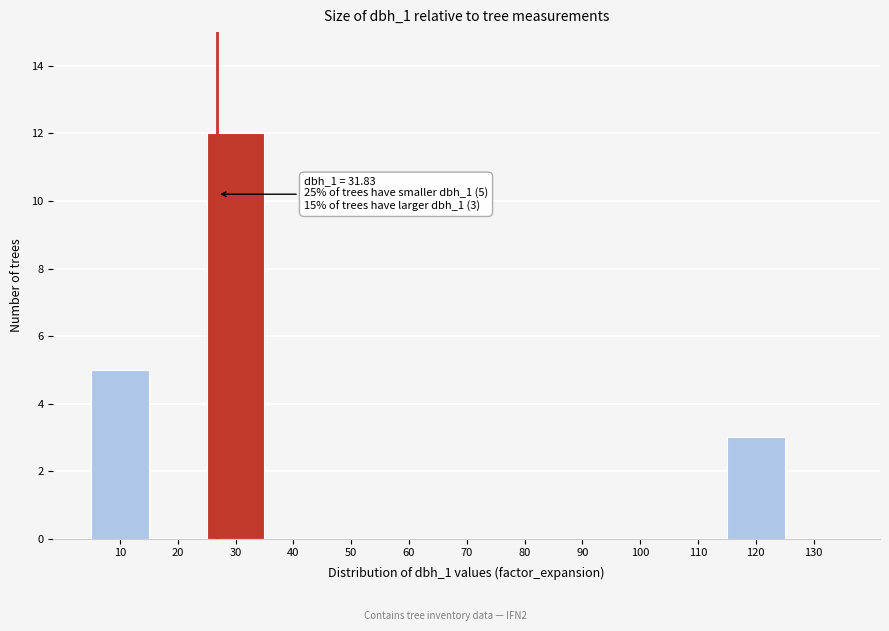

Reading left to right, extract all data points from this chart.

10=5	20=0	30=12	40=0	50=0	60=0	70=0	80=0	90=0	100=0	110=0	120=3	130=0